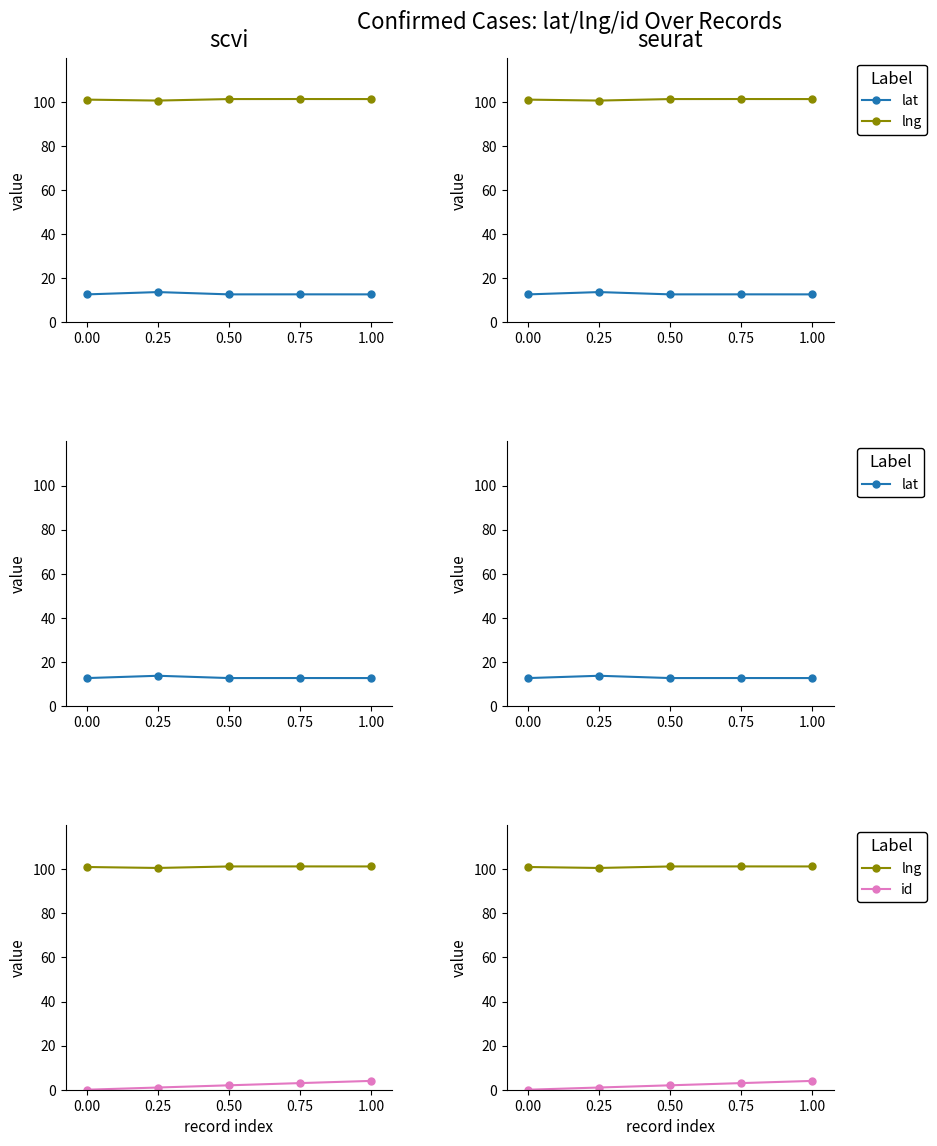

Which has a higher value, 0.50 or 0.25?

0.25